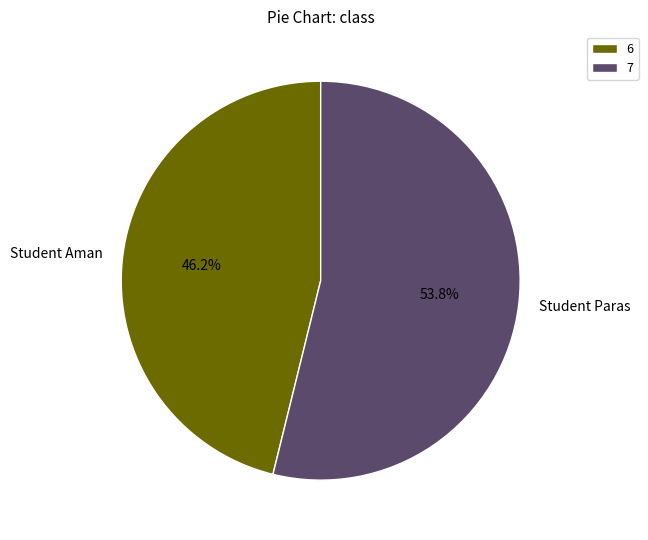

The Student Paras slice represents 54% of the pie. True or false?

True